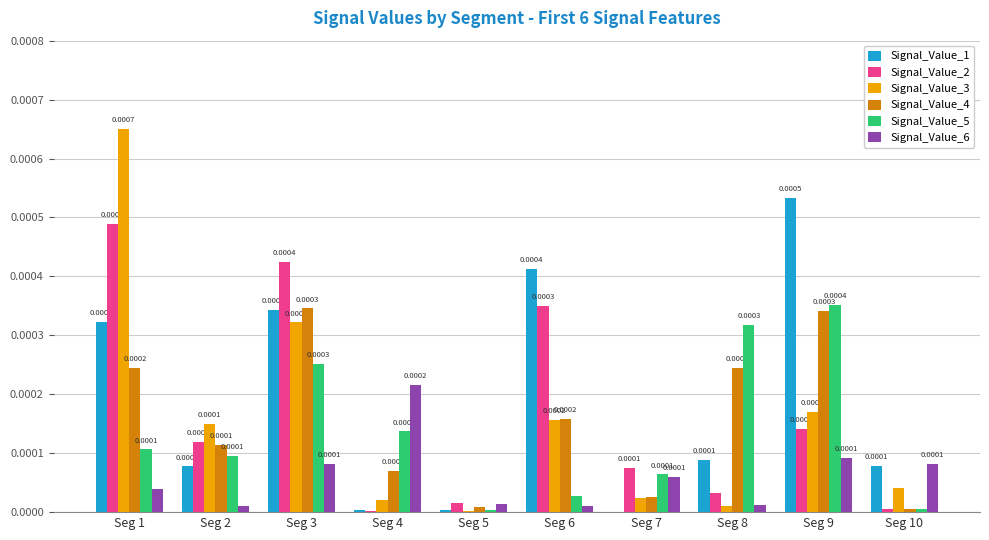

At which category is the sum across all series the highest?

Seg 1